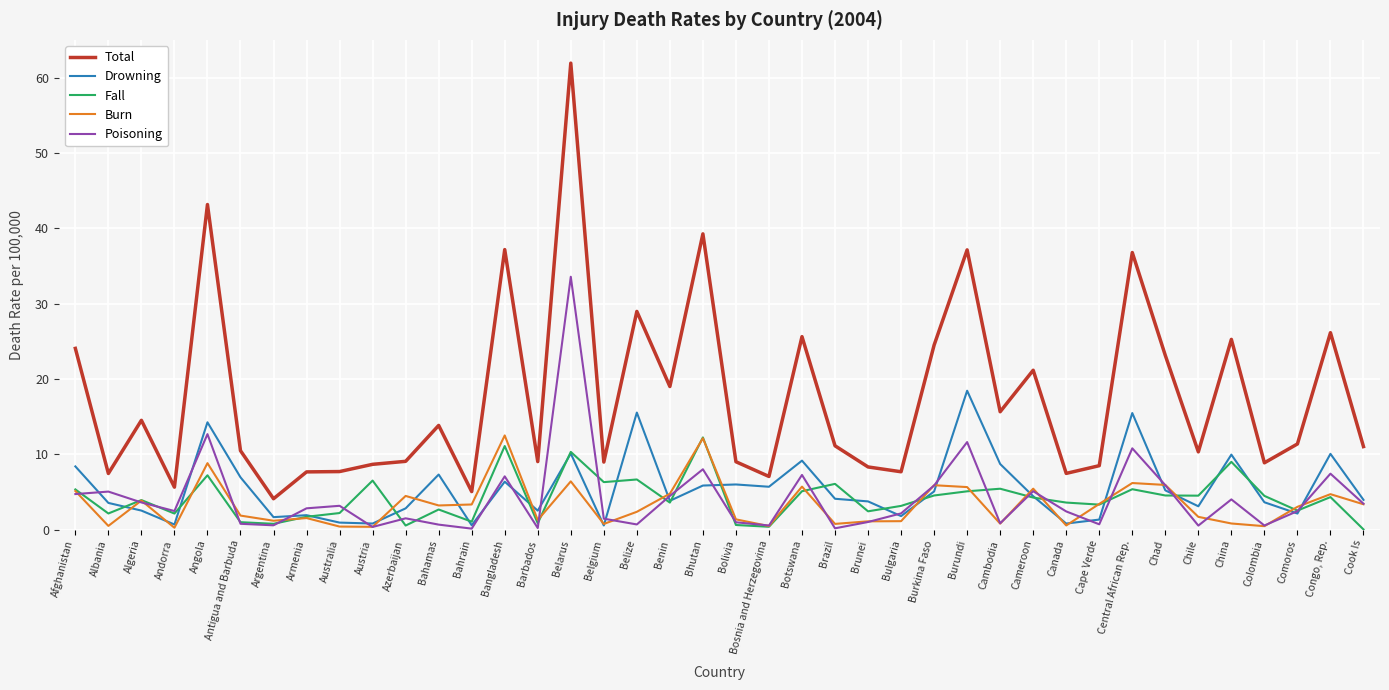

Is the value of Total at Algeria greater than the value of Fall at Argentina?

Yes